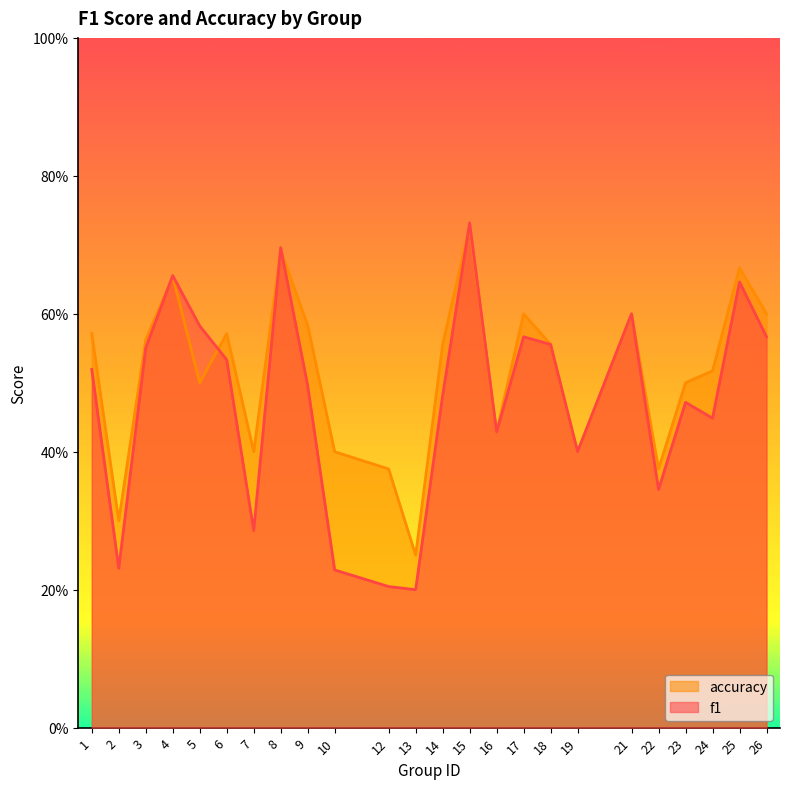

Where is the first local maximum for accuracy?

4